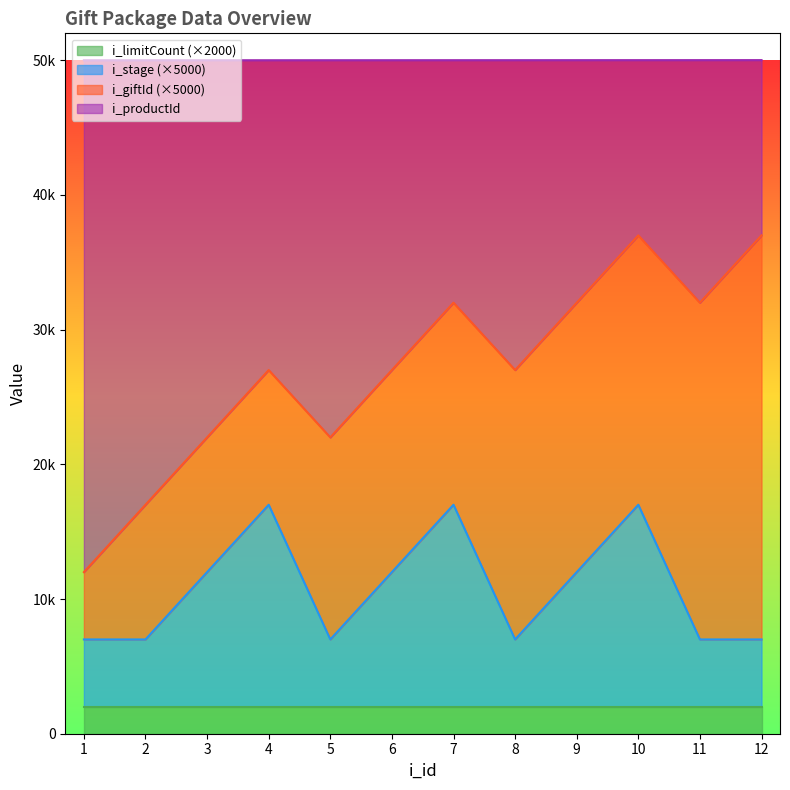

What are all the series names shown in the legend?

i_limitCount (×2000), i_stage (×5000), i_giftId (×5000), i_productId